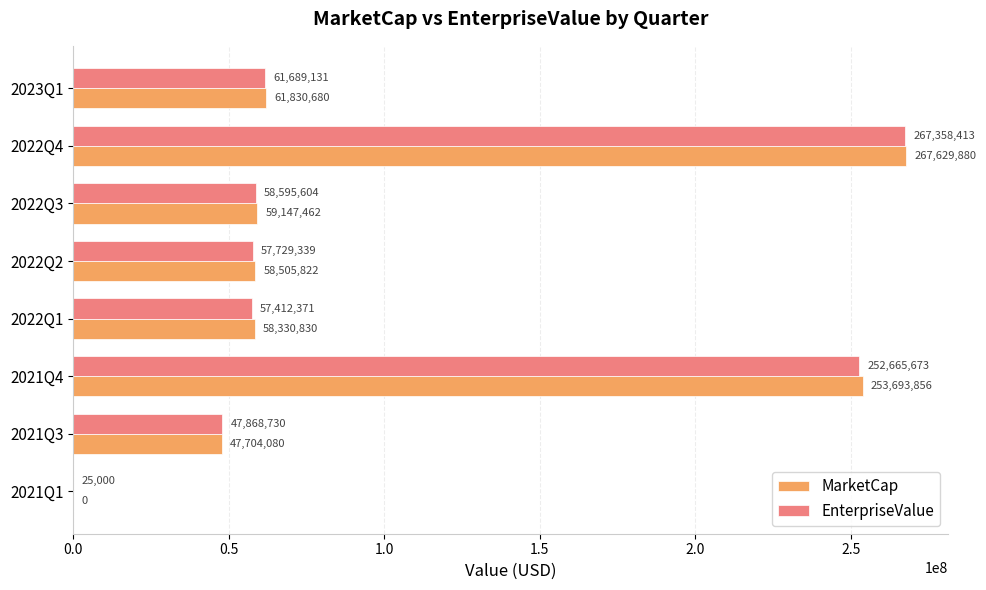

What is the sum of all MarketCap values?

806842610.0